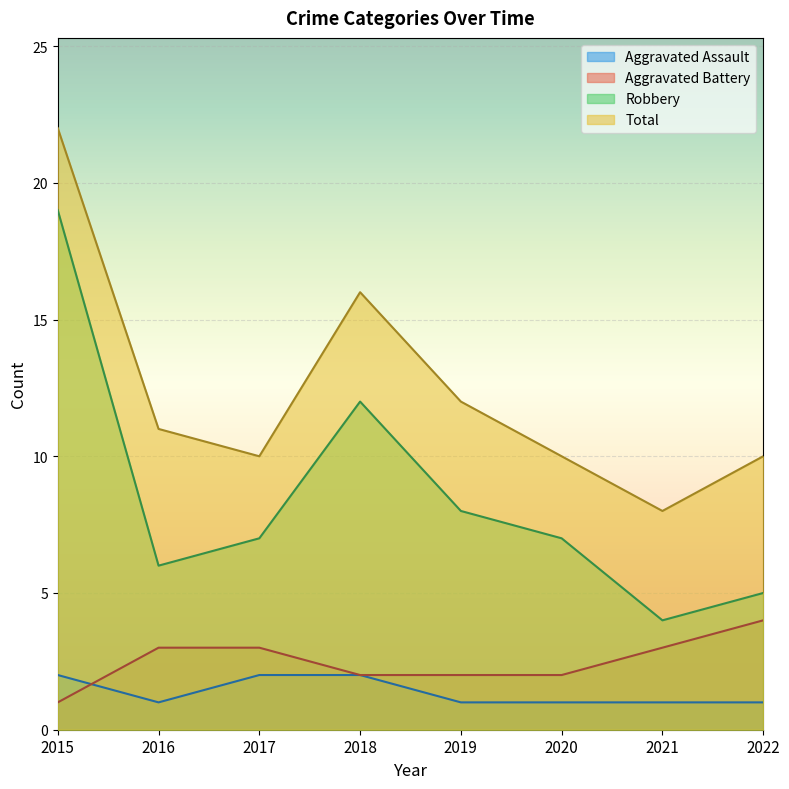

How many data points does each series have?

8